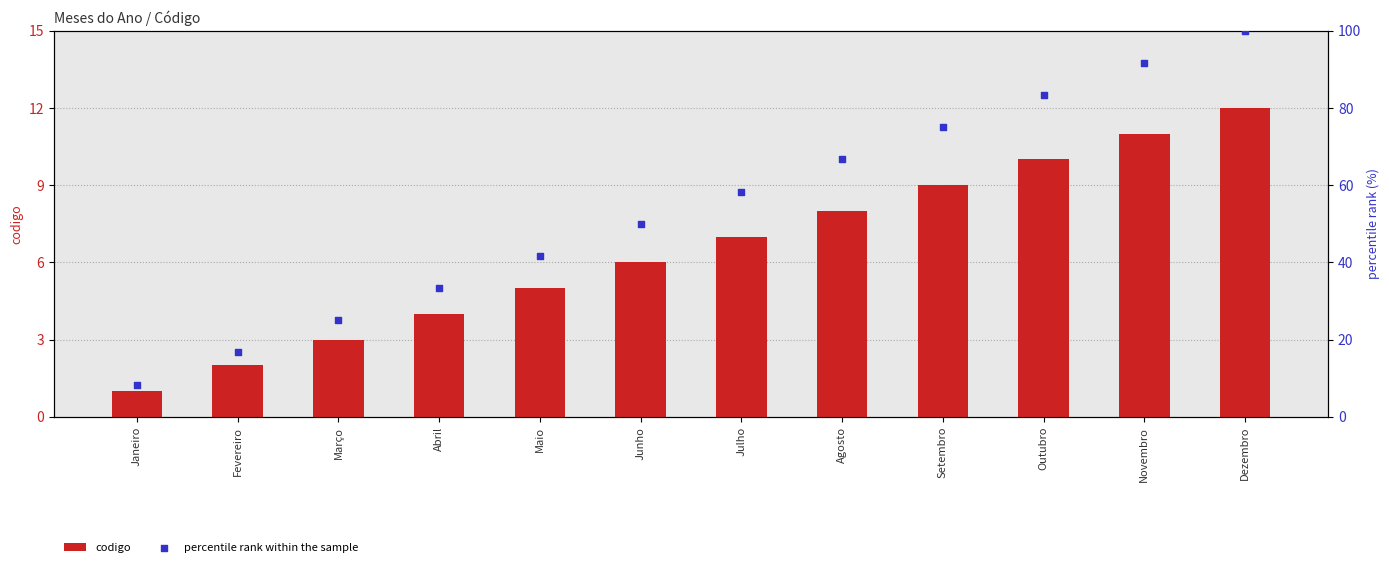

At how many categories does at least one series exceed 89?

2